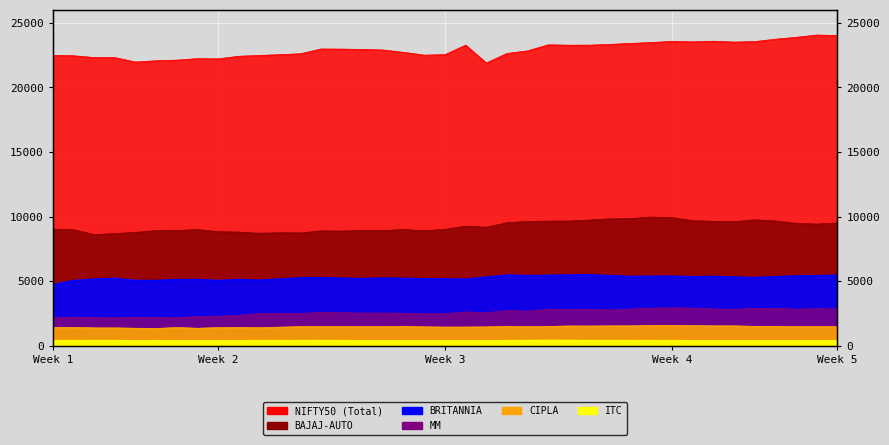

The value of BAJAJ-AUTO at Week 5 is 9501.7. True or false?

True